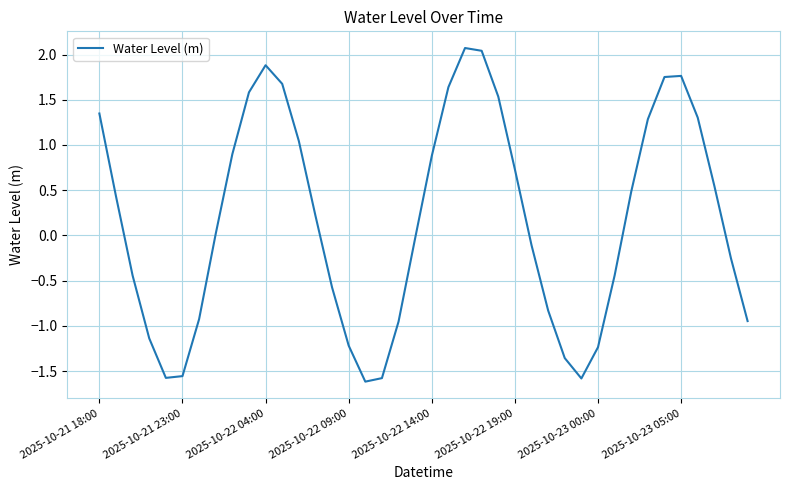

How many lines are shown in the chart?

1